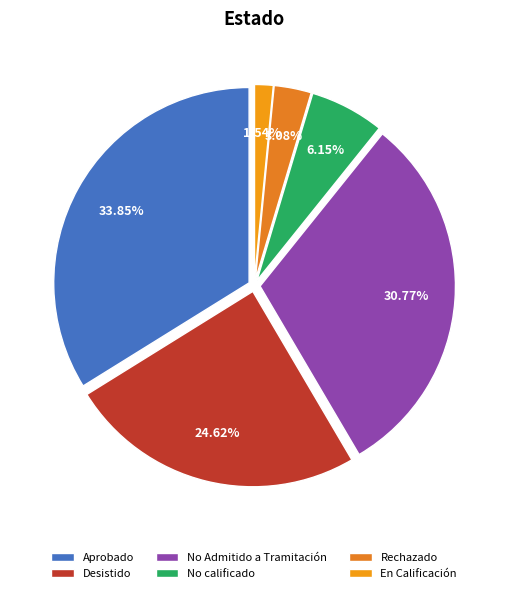

What is the largest slice in the pie chart?

Aprobado